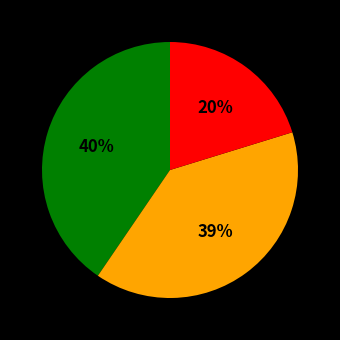

To the nearest percent, what is the difference between the largest and smallest slice percentages?

20%